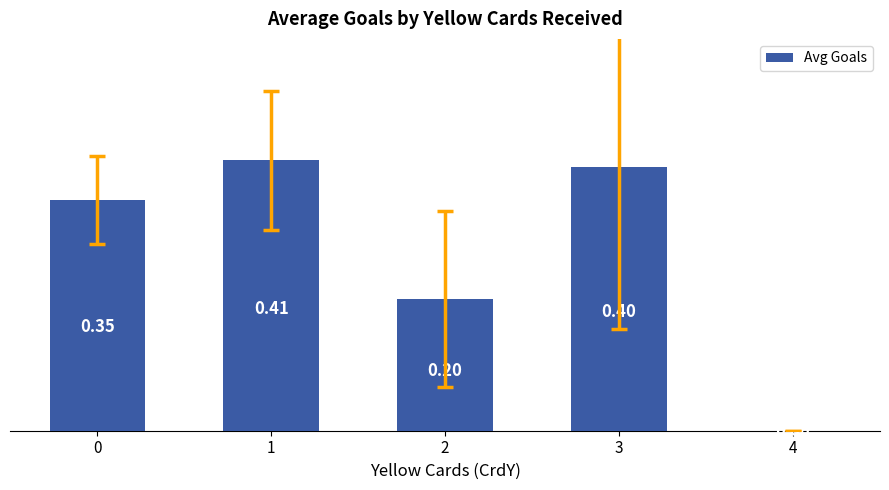

What is the sum of the values at 1 and 0?

0.8